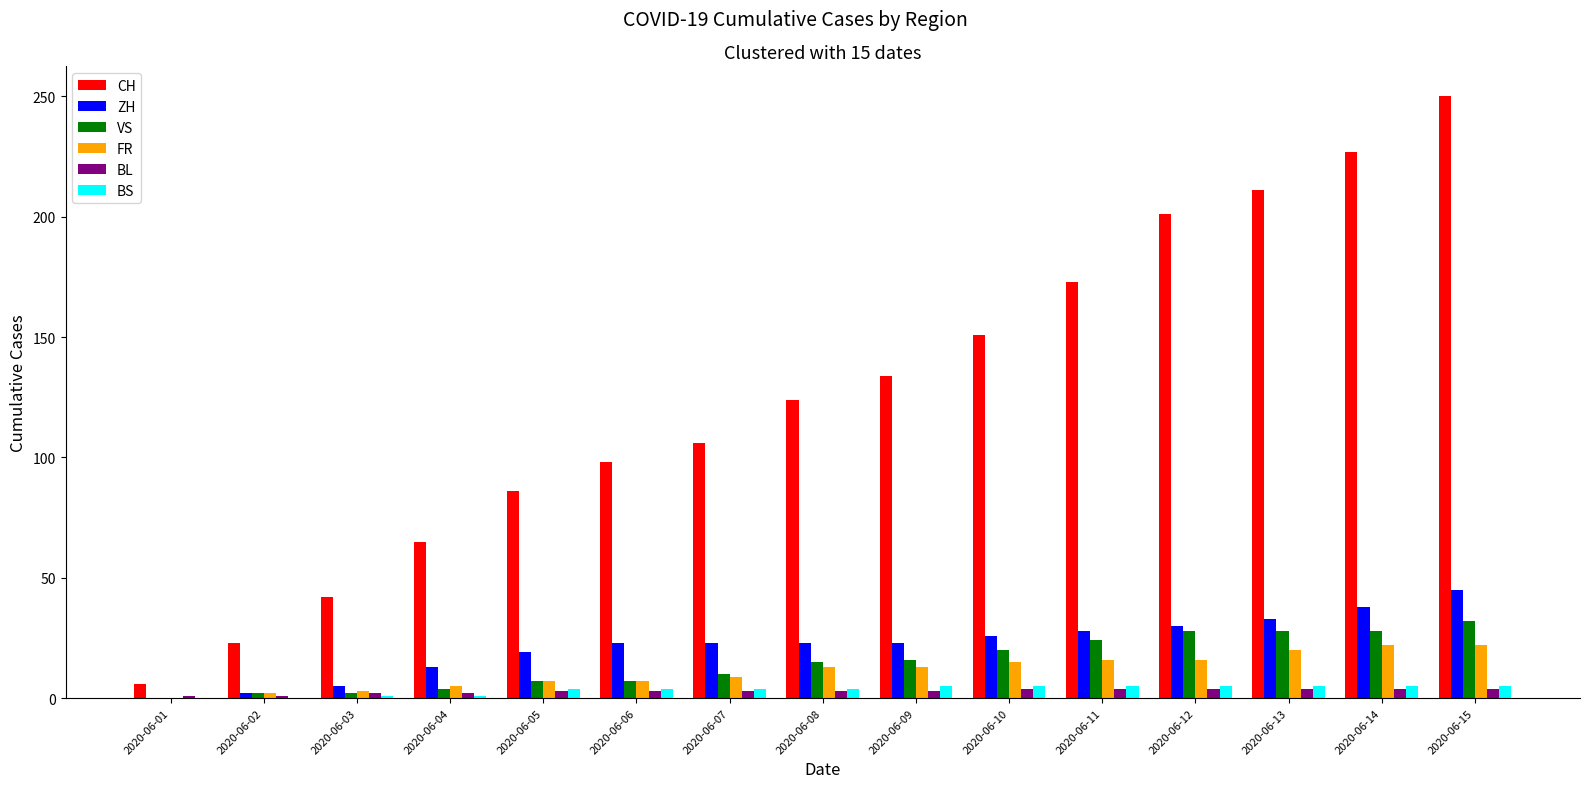

What is the sum of all ZH values?

331